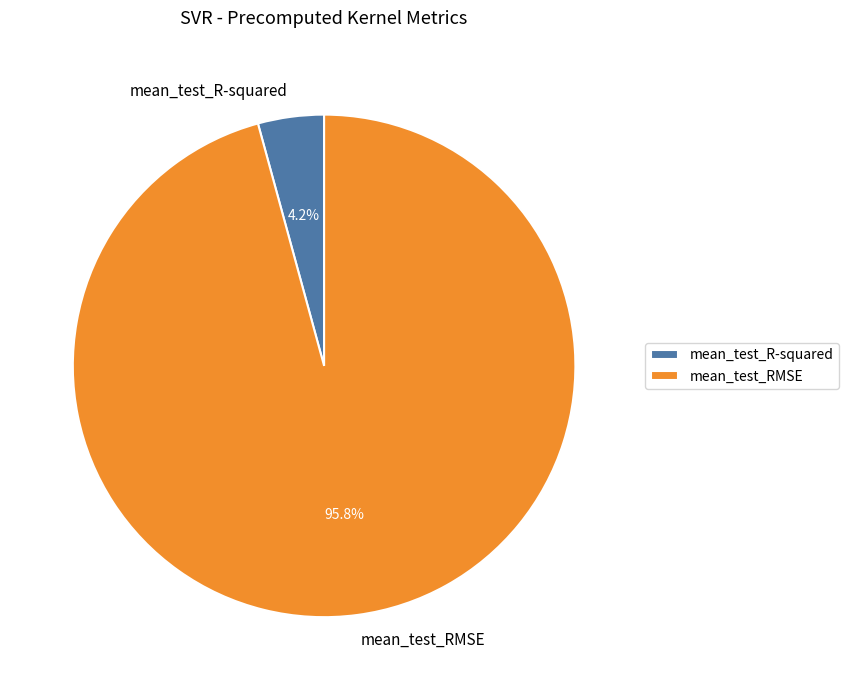

Does mean_test_RMSE account for over 50% of the chart?

Yes